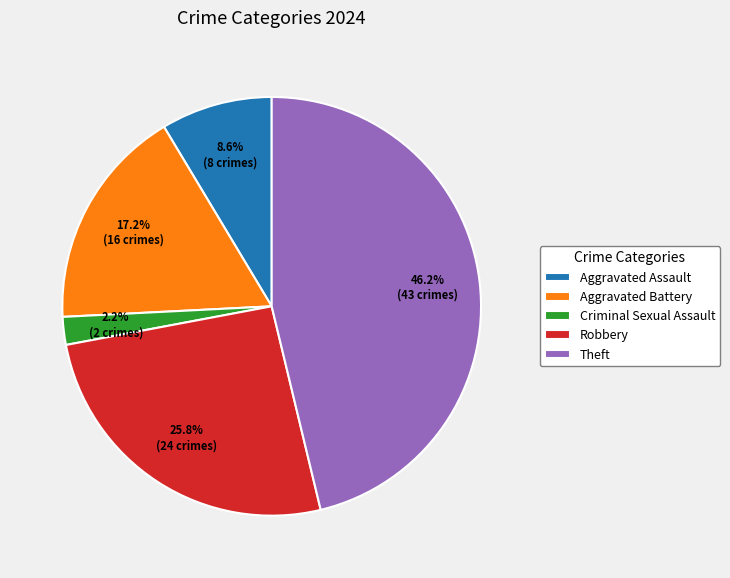

Which has a higher value, Aggravated Assault or Robbery?

Robbery